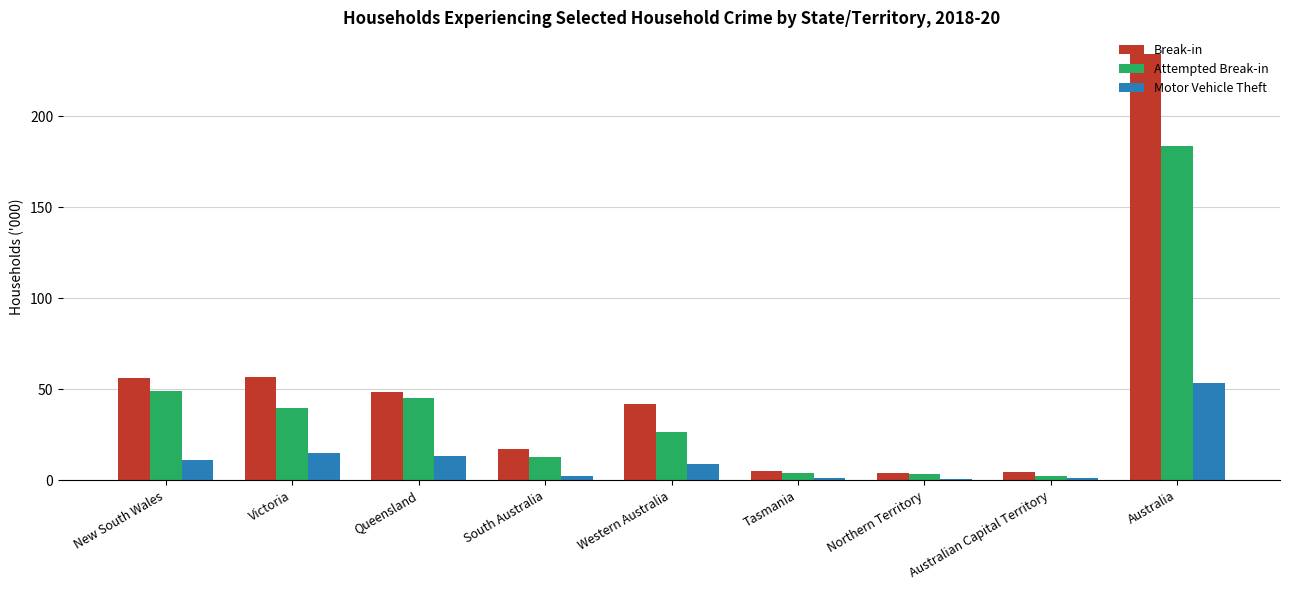

What value does the Motor Vehicle Theft series have at Australia?

53.6